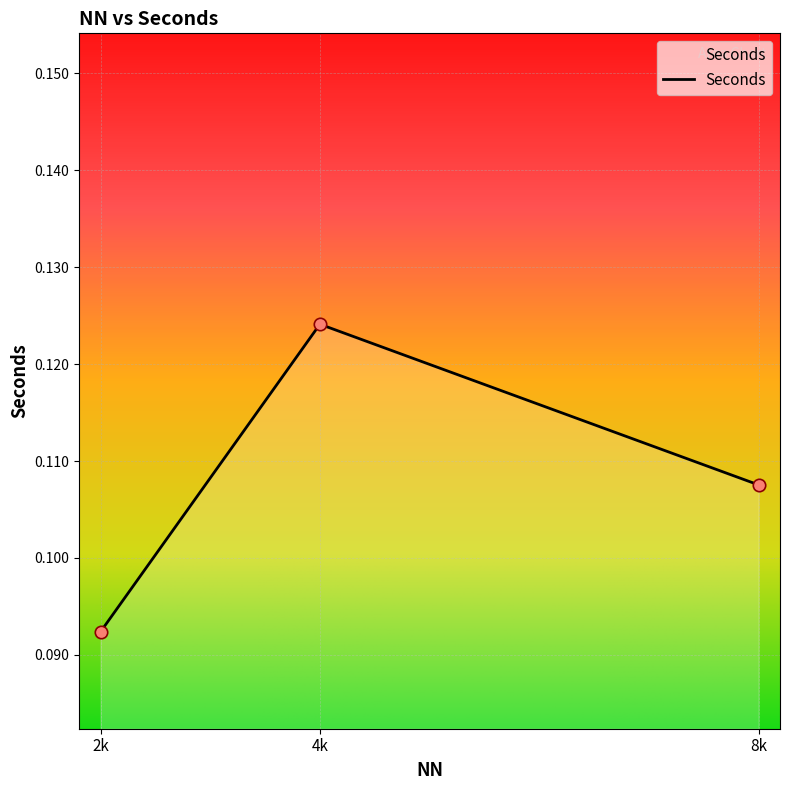

Between 8k and 4k, which is larger?

4k